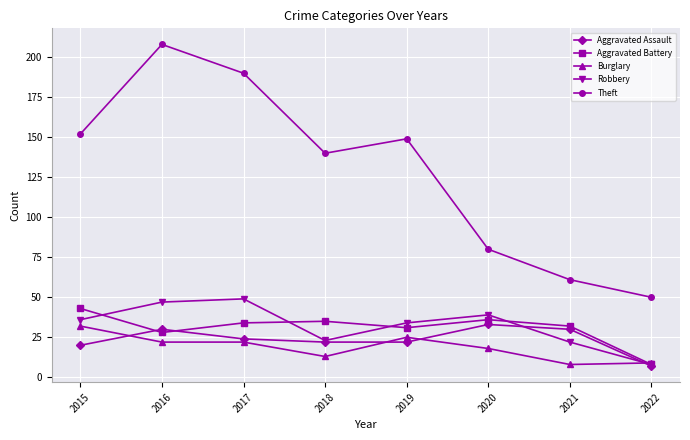

What is the average value of the Robbery series?

32